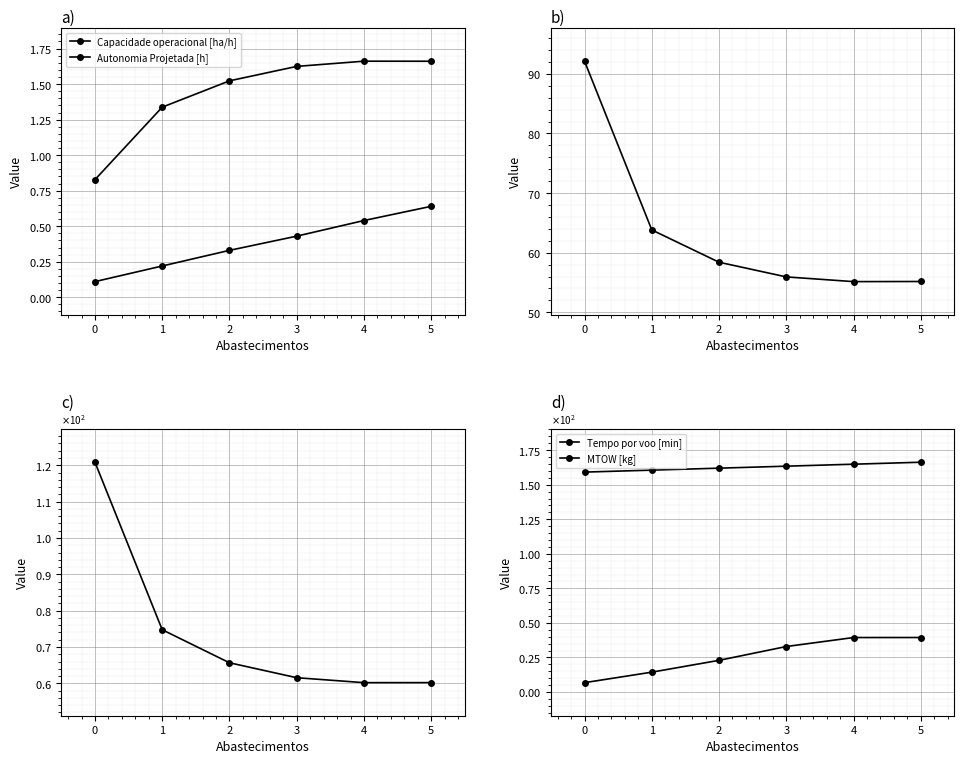

What is the sum of all Tempo de missao [h] values?

443.2